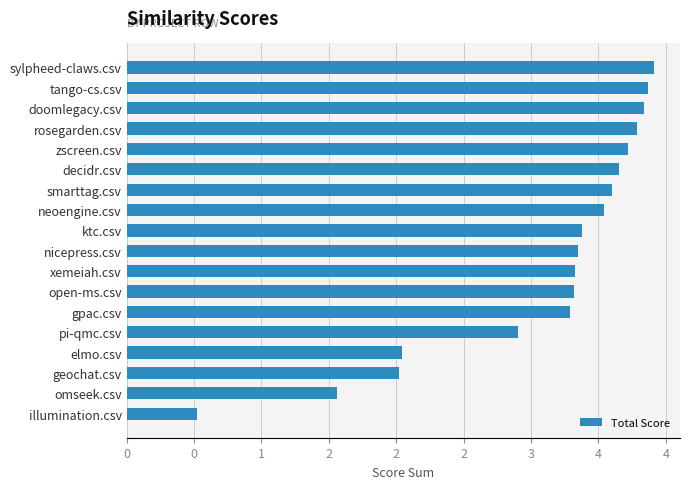

What is the average value?

3.1